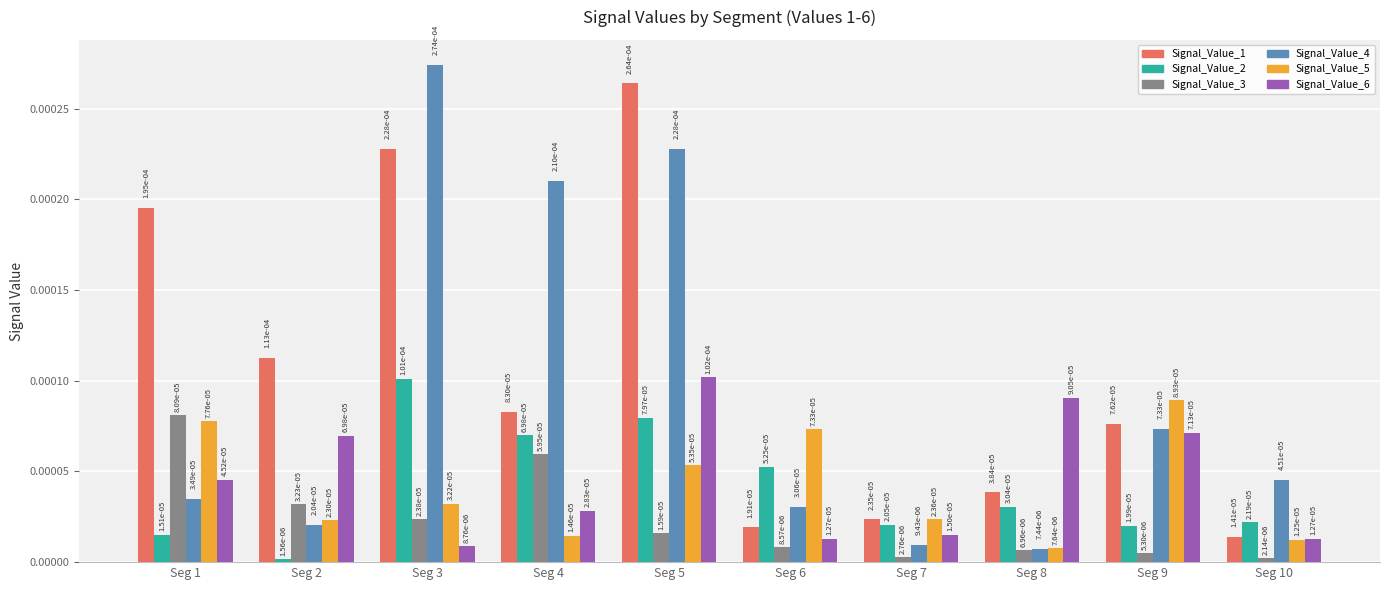

Are the bars grouped side by side (vs. stacked)?

Yes